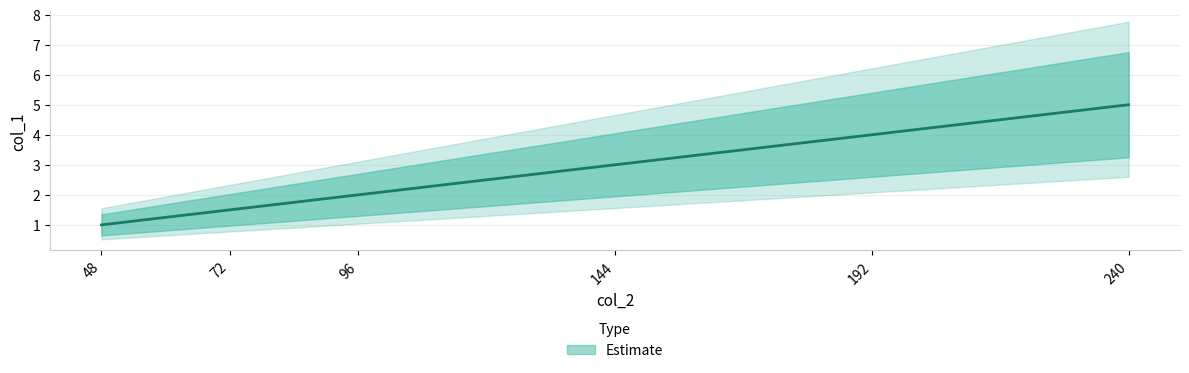

What is the change in value from 144 to 240?

+2.0